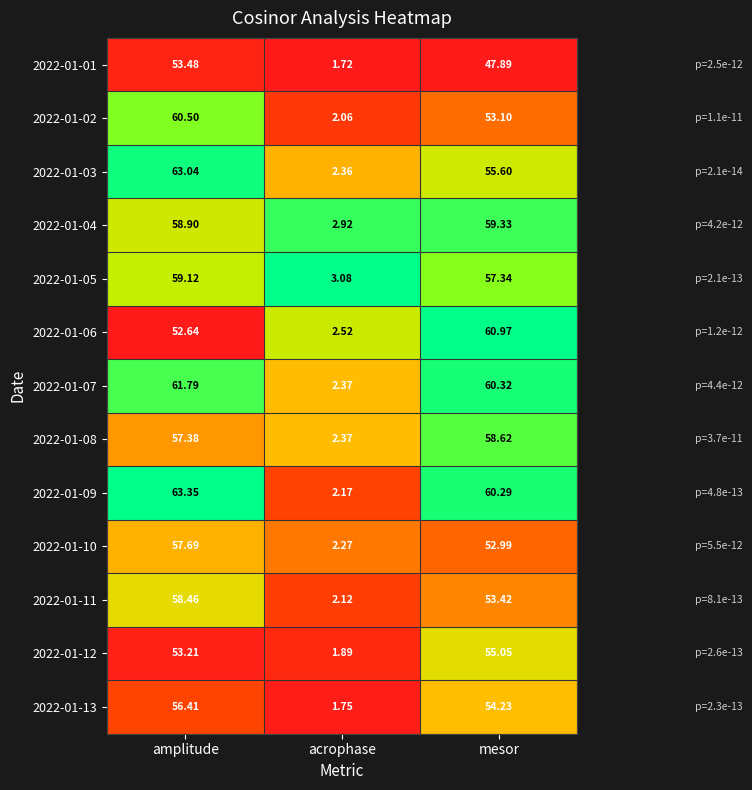

Is the value of 2022-01-01 at amplitude greater than the value of 2022-01-10 at amplitude?

No